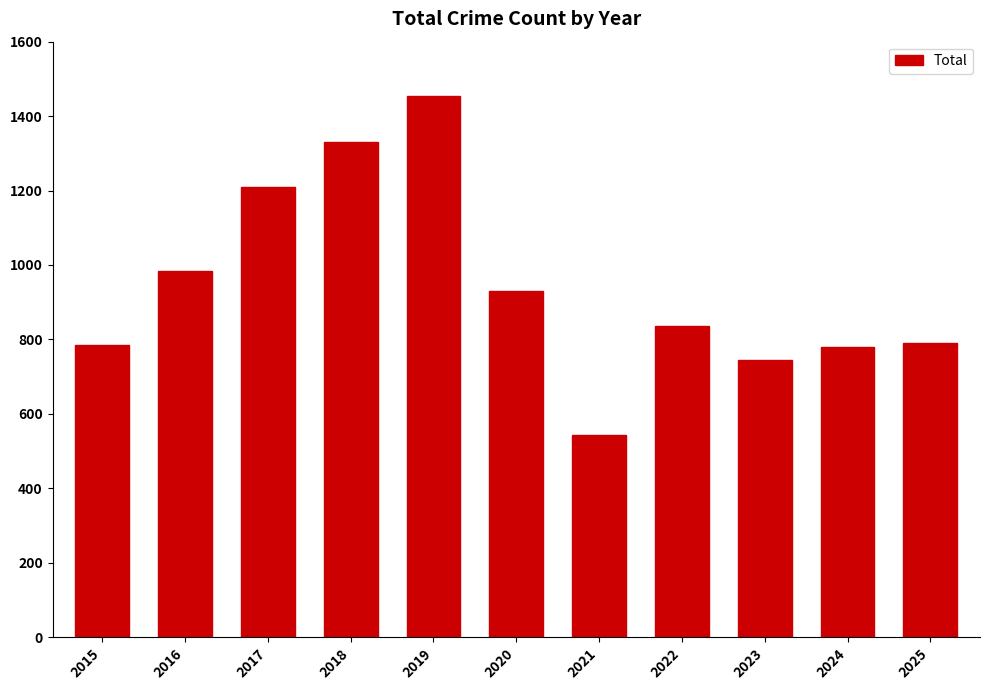

What is the difference between the second highest and minimum values?

787